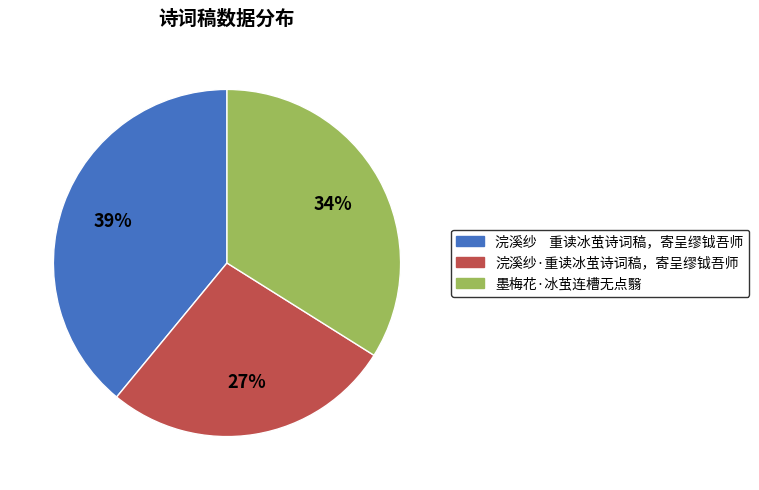

Which slice is the largest?

浣溪纱 重读冰茧诗词稿，寄呈缪钺吾师